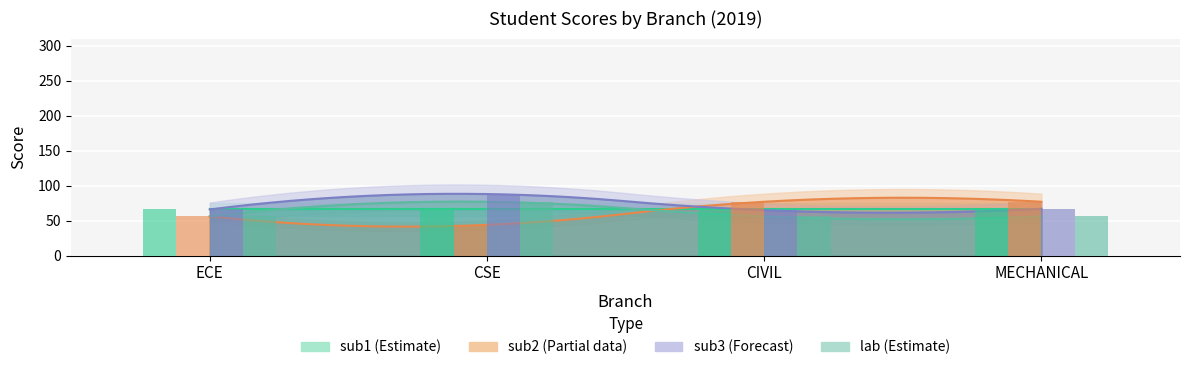

What is the value of the sub3 bar at the 2nd from the left?

88